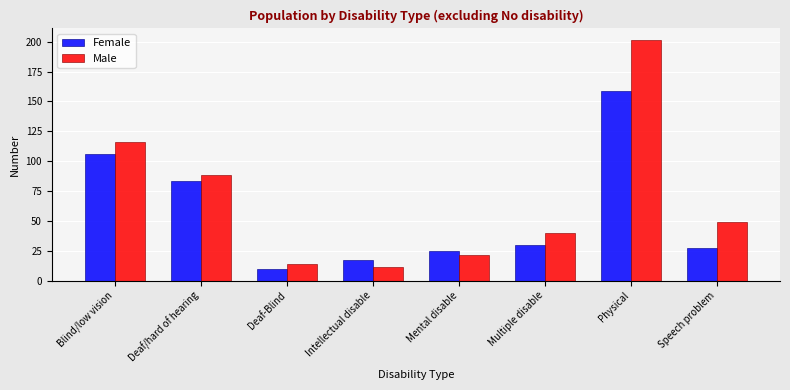

Reading left to right, transcribe all the data shown in this chart.

Female: 106	83	10	17	25	30	159	27
Male: 116	88	14	11	21	40	201	49